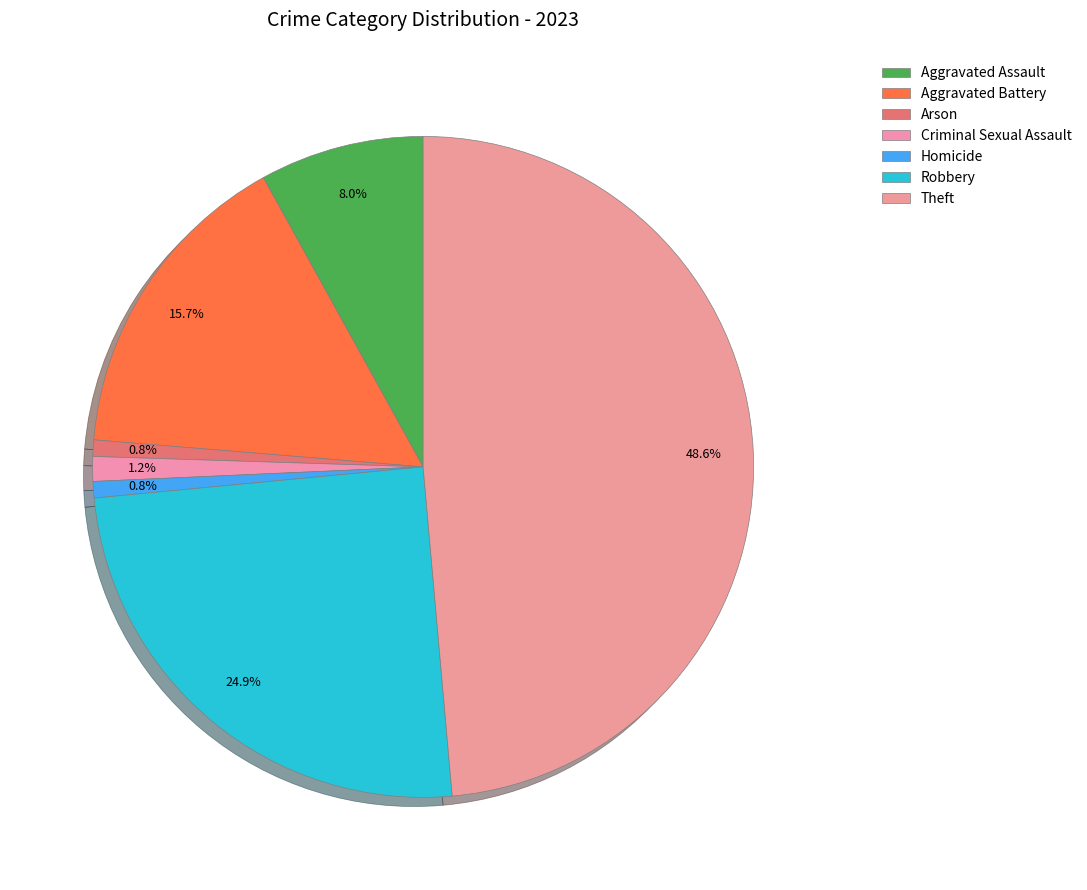

Is it true that Homicide is 10% of the pie?

False